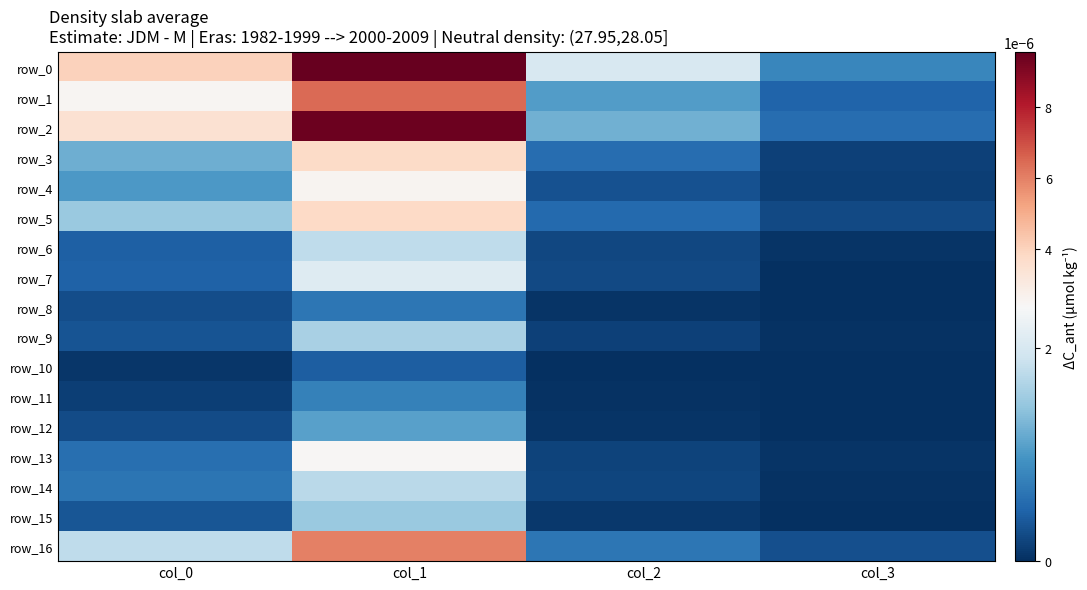

Is it true that row_0 equals 0.0 at col_0?

False